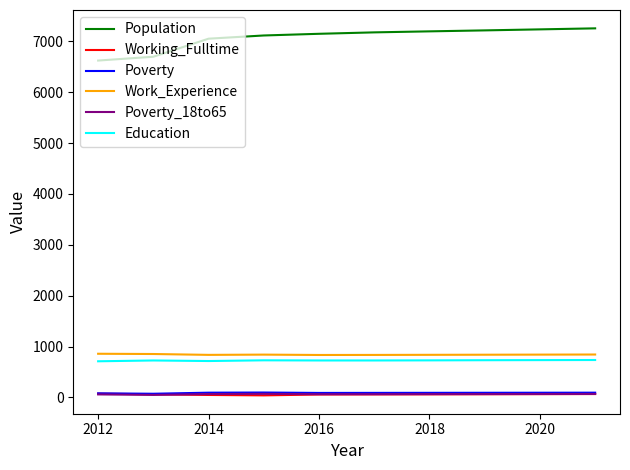

True or false: Population and Education intersect in this chart.

False